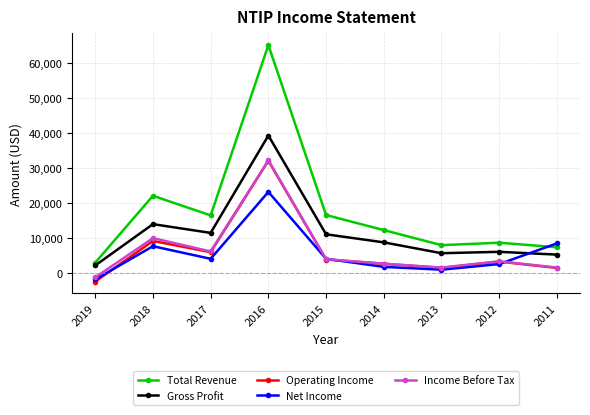

Which series has the largest range (max minus min)?

Total Revenue